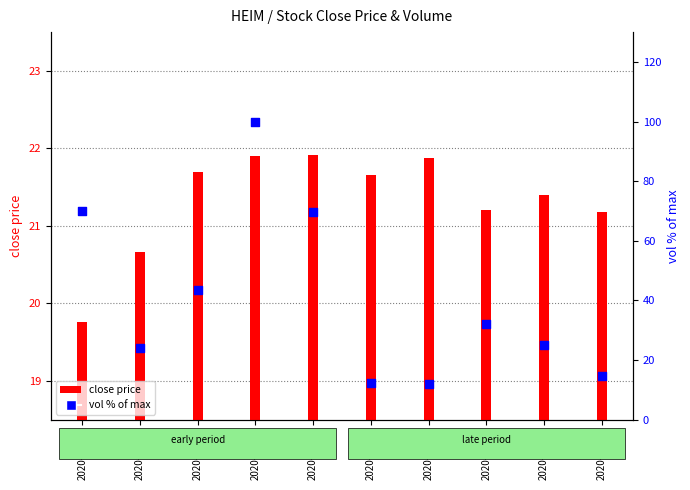

What is the total value across all series at 2020-03-26?

121.9